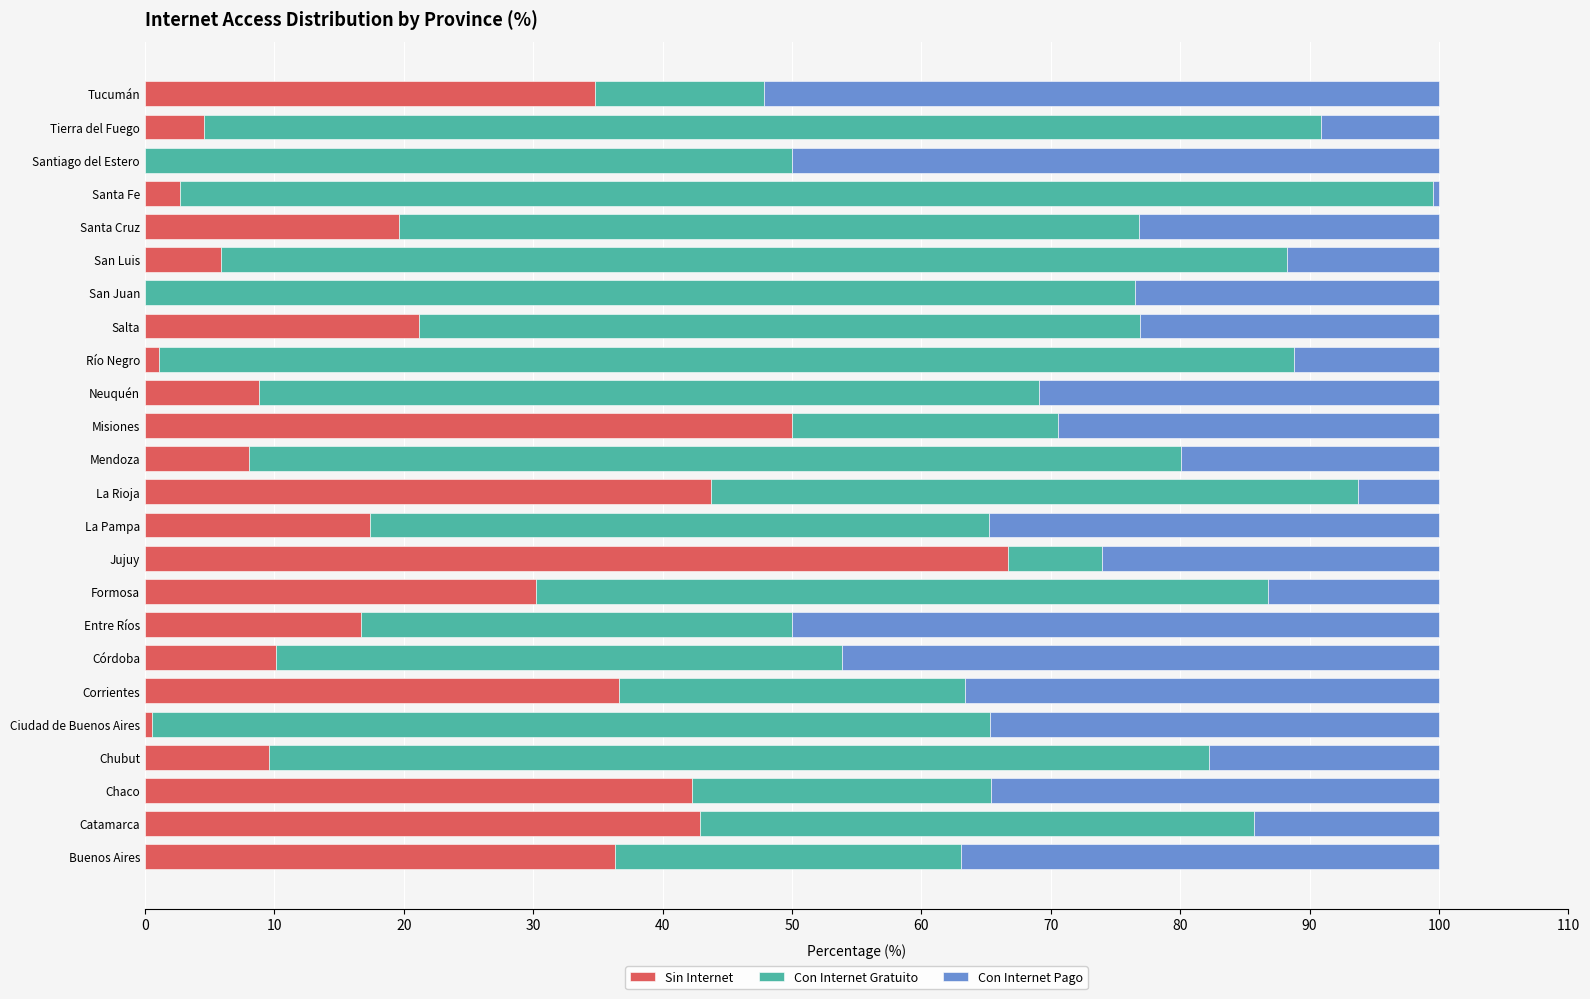

What is the sum of the Sin Internet values at Córdoba and Neuquén?

18.9